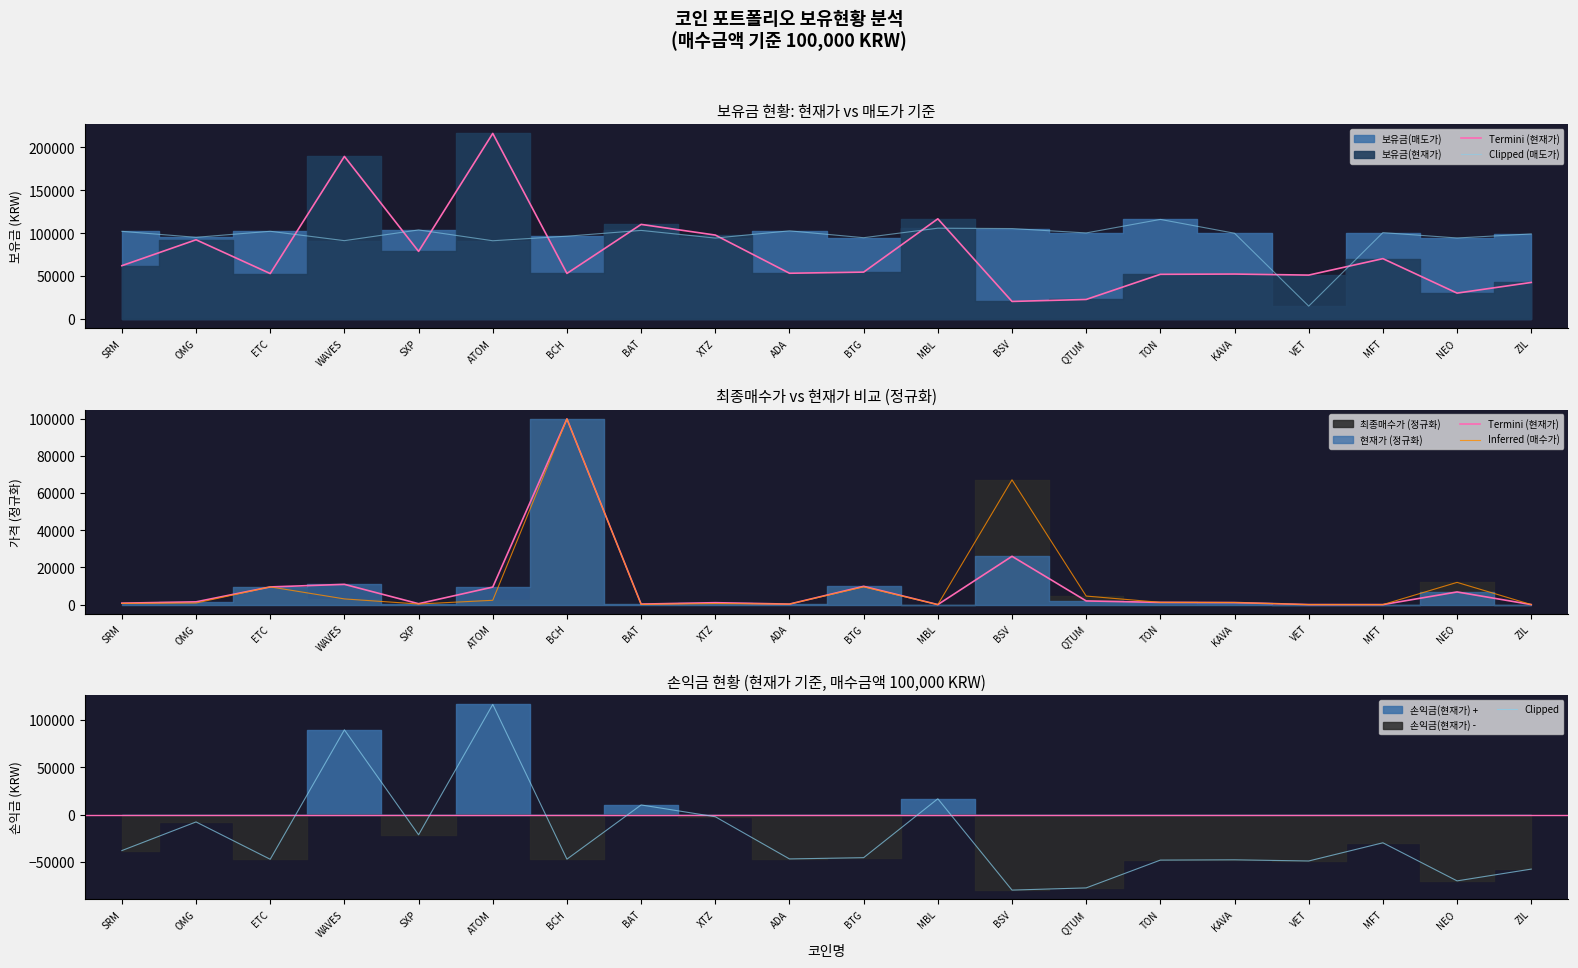

Rank the series by their maximum value, from lowest to highest.

Termini (현재가), Inferred (매수가), Clipped (매도가), Clipped